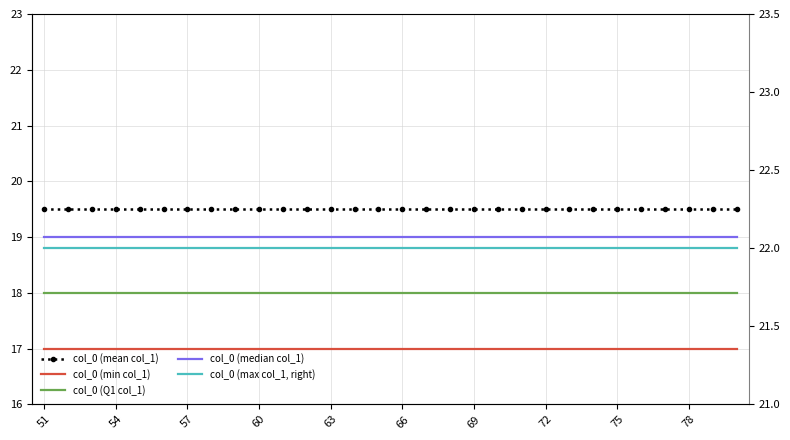

At which category is the sum across all series the highest?

51